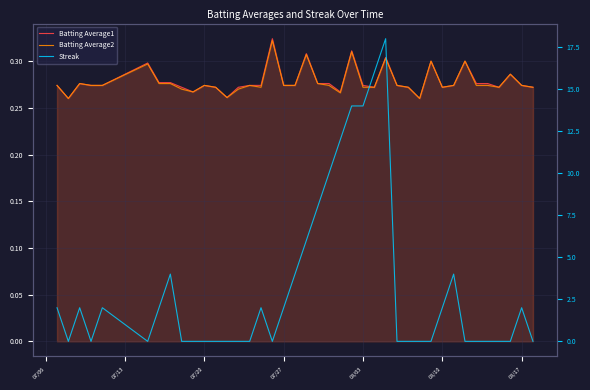

What is the highest value of the Batting Average1 series?

0.3